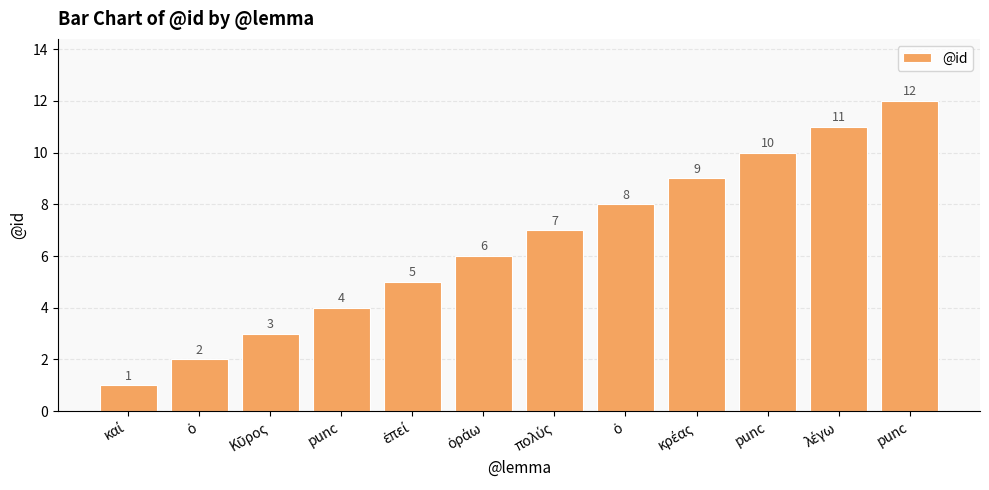

What is the change in value from ἐπεί to κρέας?

+4